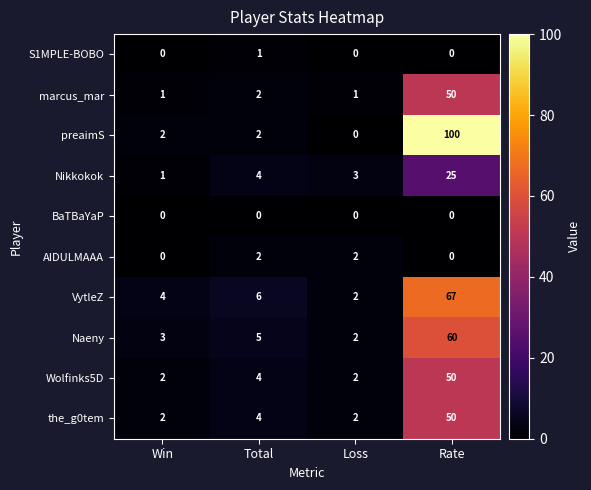

The Nikkokok series shows 3 at Loss. True or false?

True